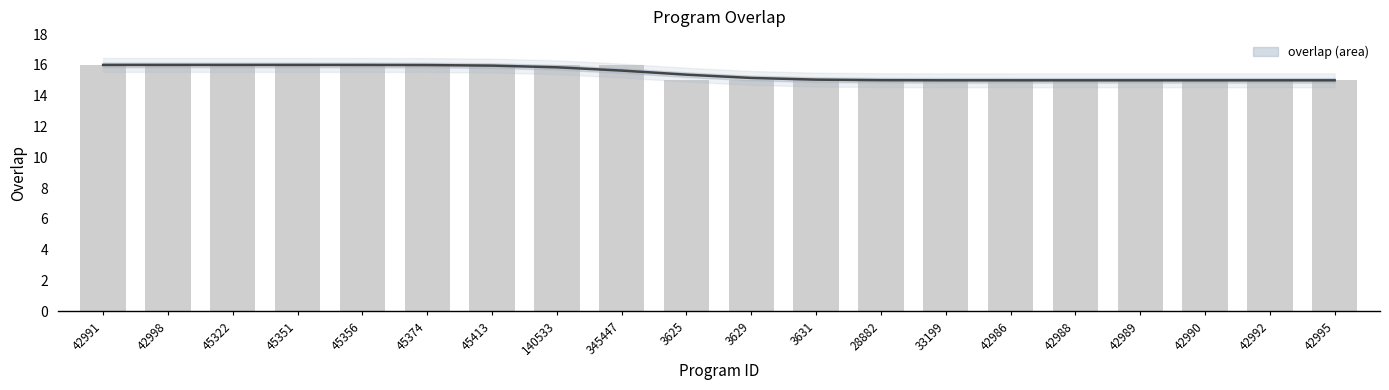

Is it true that the value at 42991 is 16?

True